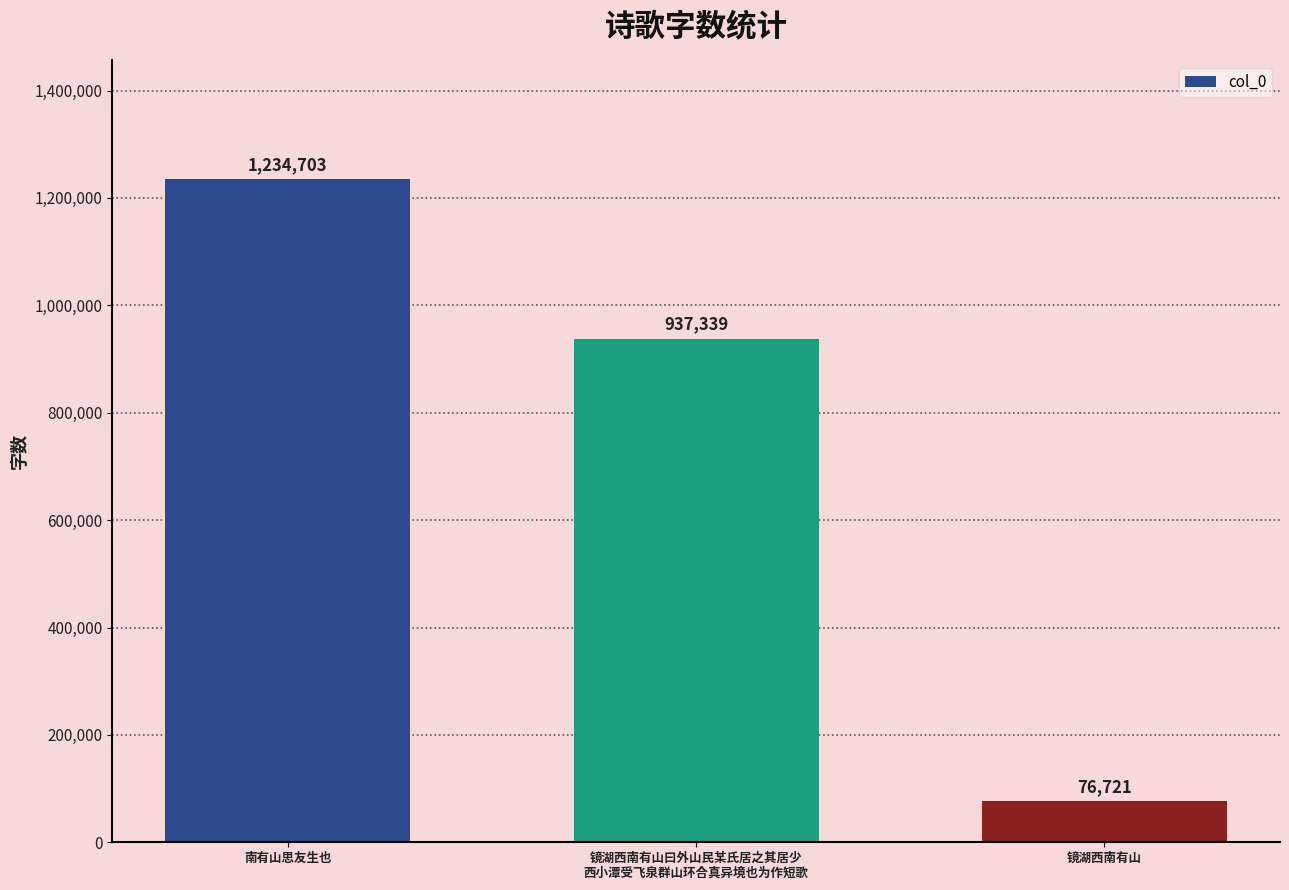

What is the difference between the values at 镜湖西南有山 and 镜湖西南有山曰外山民某氏居之其居少
西小潭受飞泉群山环合真异境也为作短歌?

860618